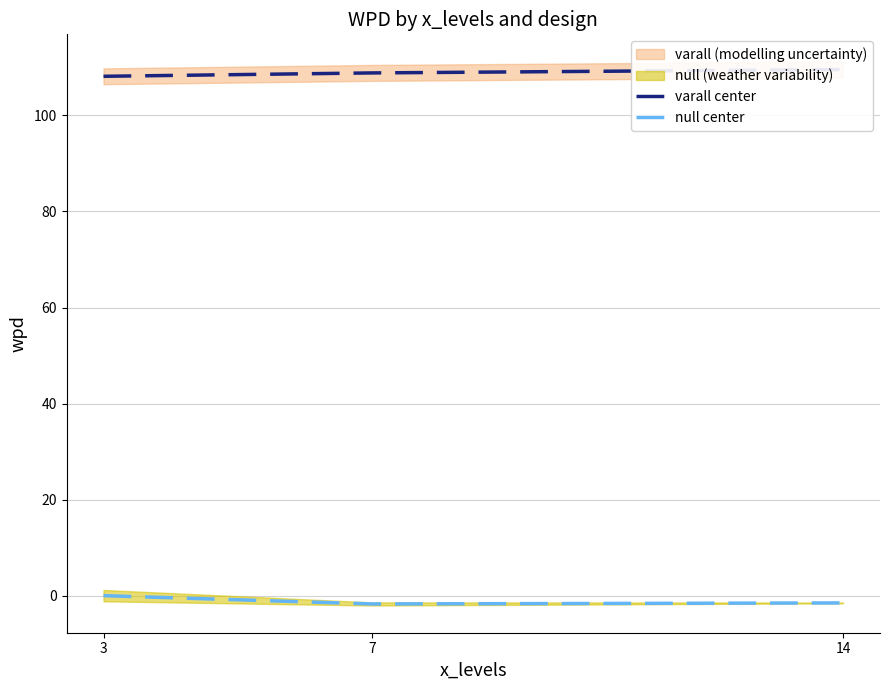

At how many categories does at least one series exceed 29?

3